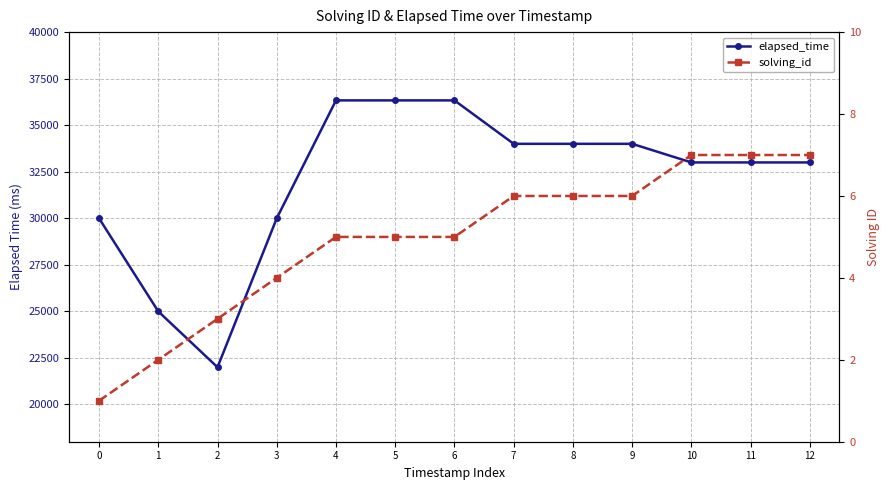

The value of solving_id at 11 is 10. True or false?

False